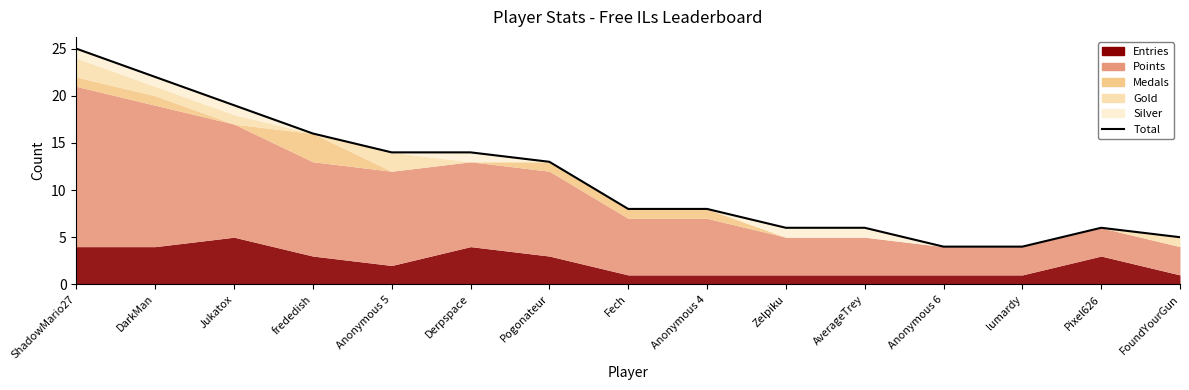

What is the highest value of the Entries series?

5